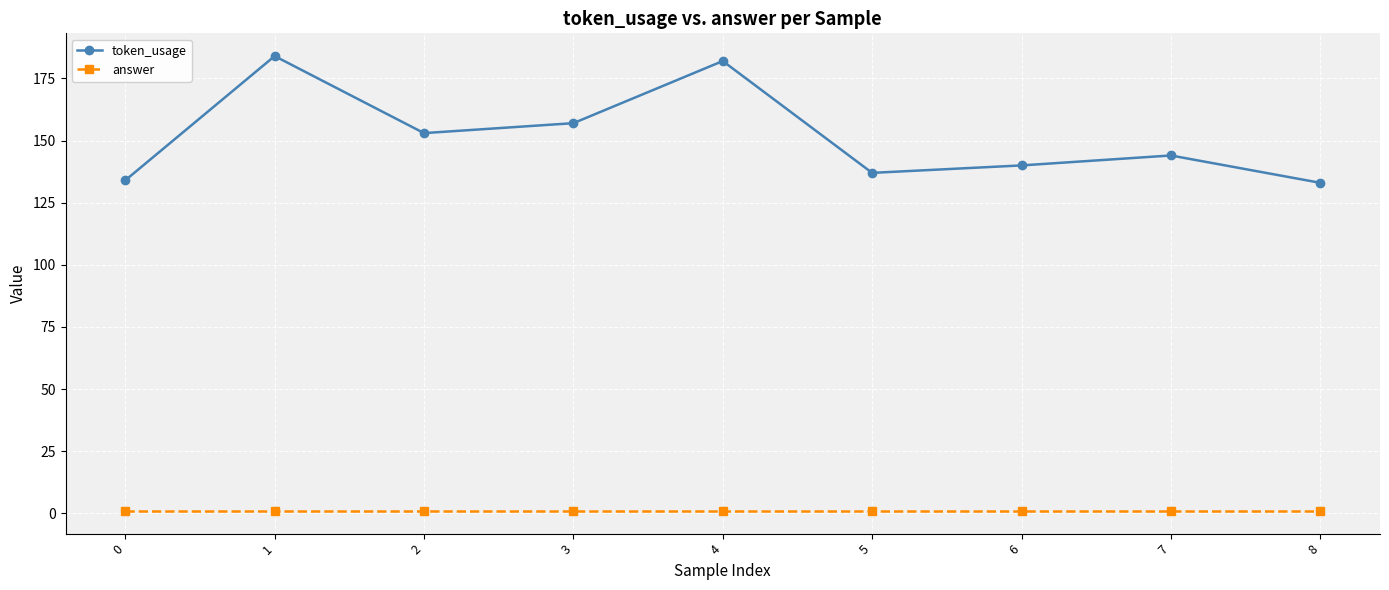

Is this an area chart (filled region under the line)?

No